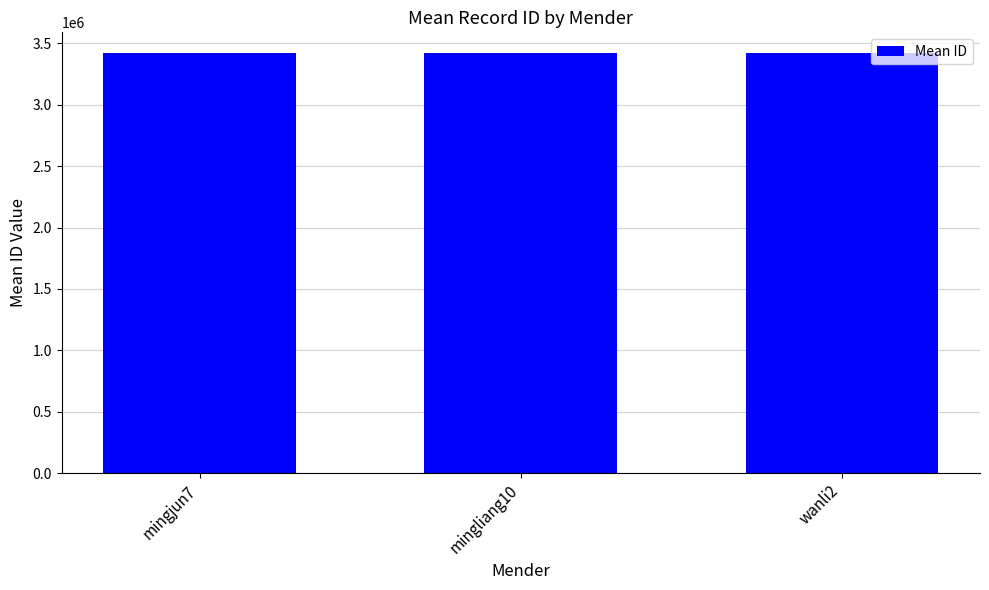

What position from the right is mingliang10?

2